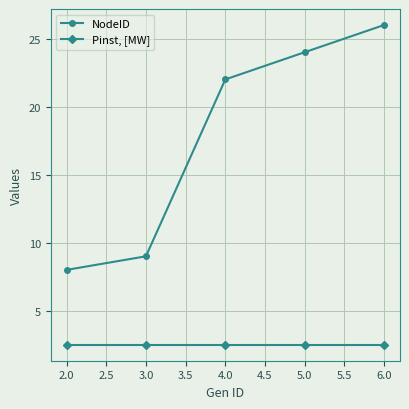

What is the difference between the second highest and second lowest values in the NodeID series?

15.0